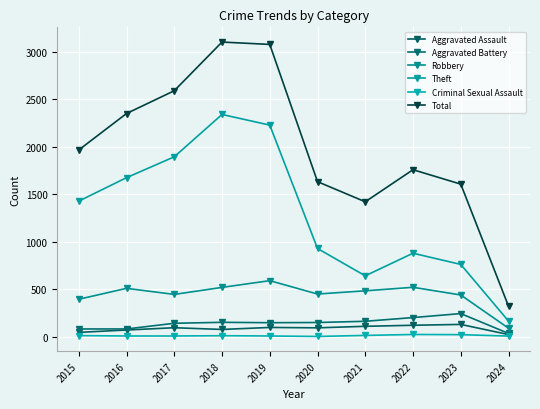

What is the value of the Aggravated Battery point at the 2nd from the left?

82